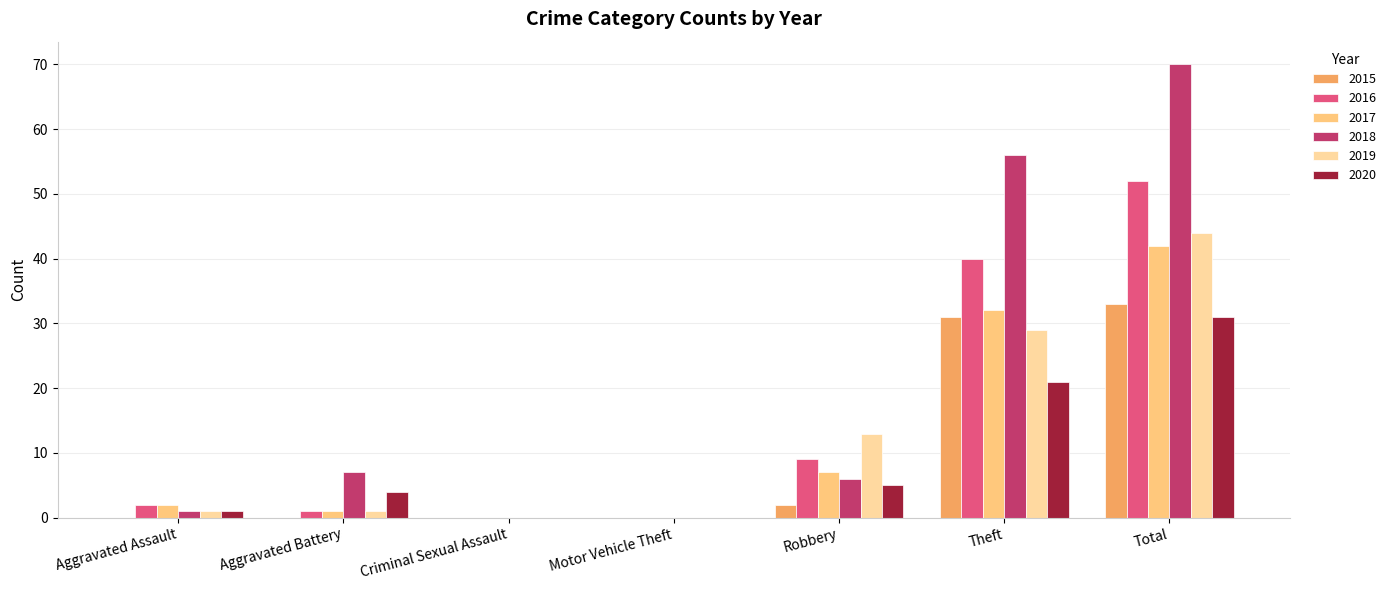

True or false: 2016 has a value of 1 at Aggravated Assault.

False